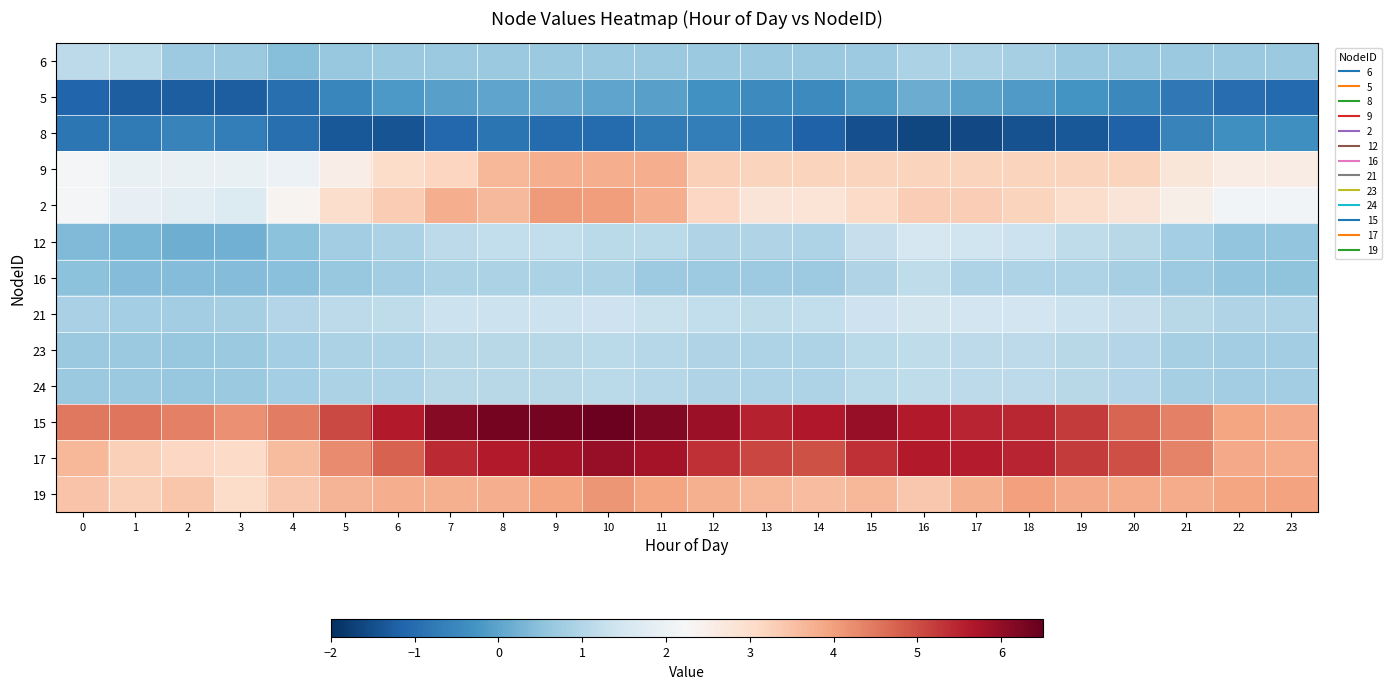

What is the difference between the highest and lowest values at 23?

5.0